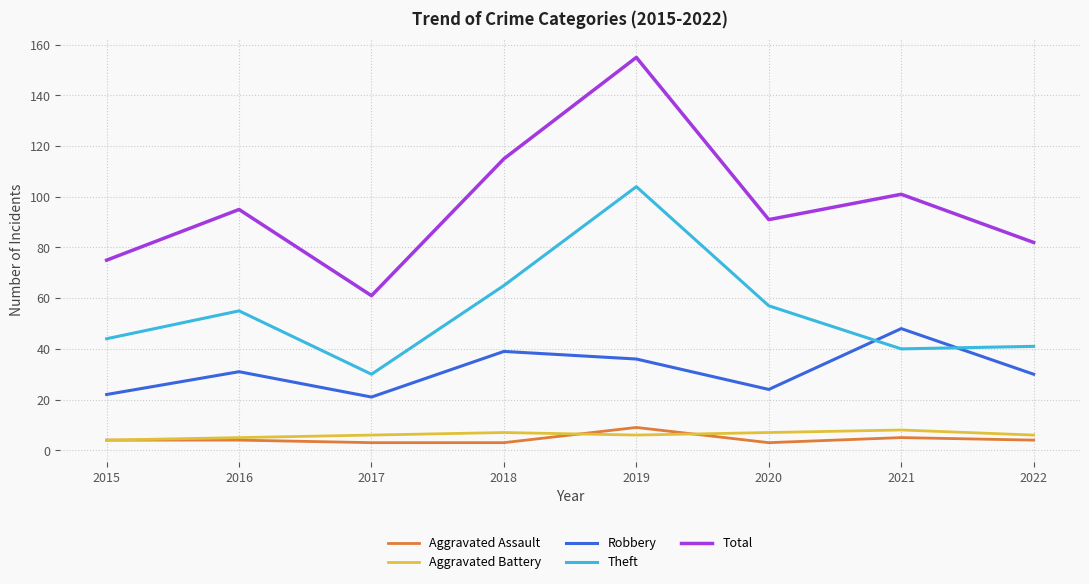

True or false: Aggravated Assault and Theft intersect in this chart.

False